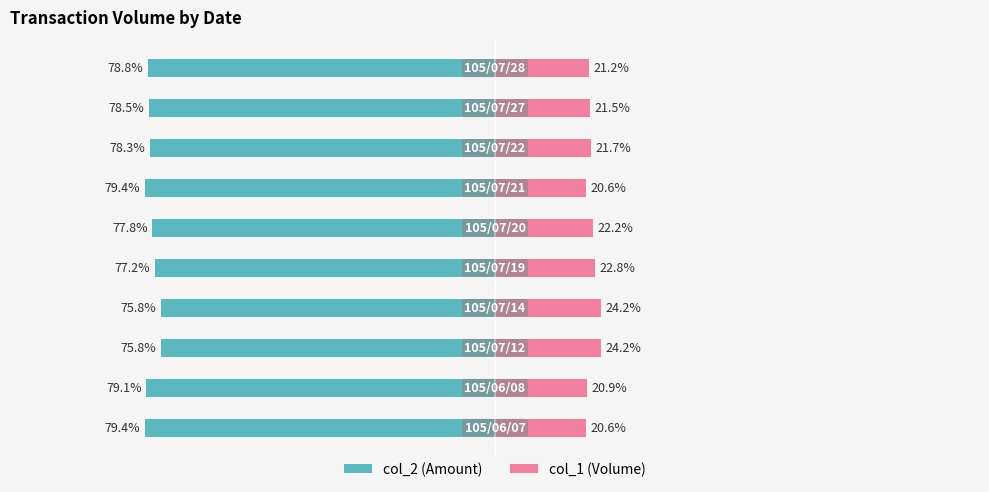

Are the bars horizontal?

Yes